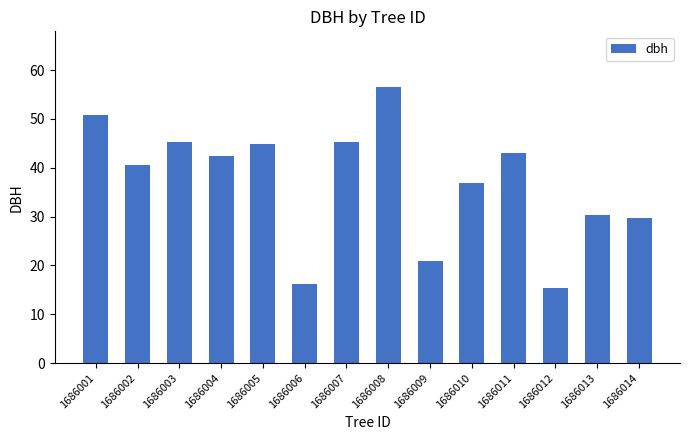

The value at 1686008 is 56.6. True or false?

True